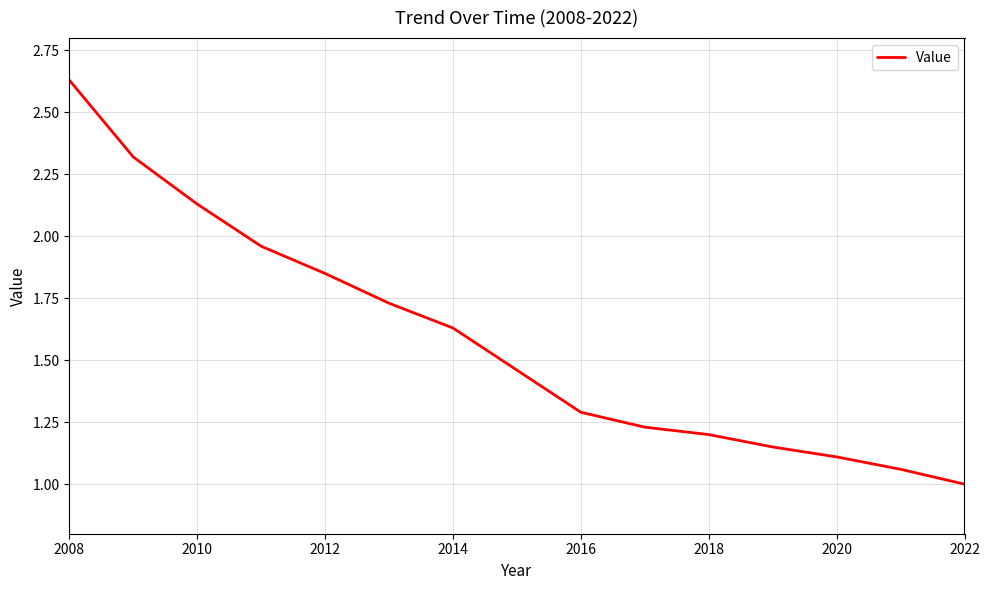

Does the chart display data point markers on the line(s)?

No